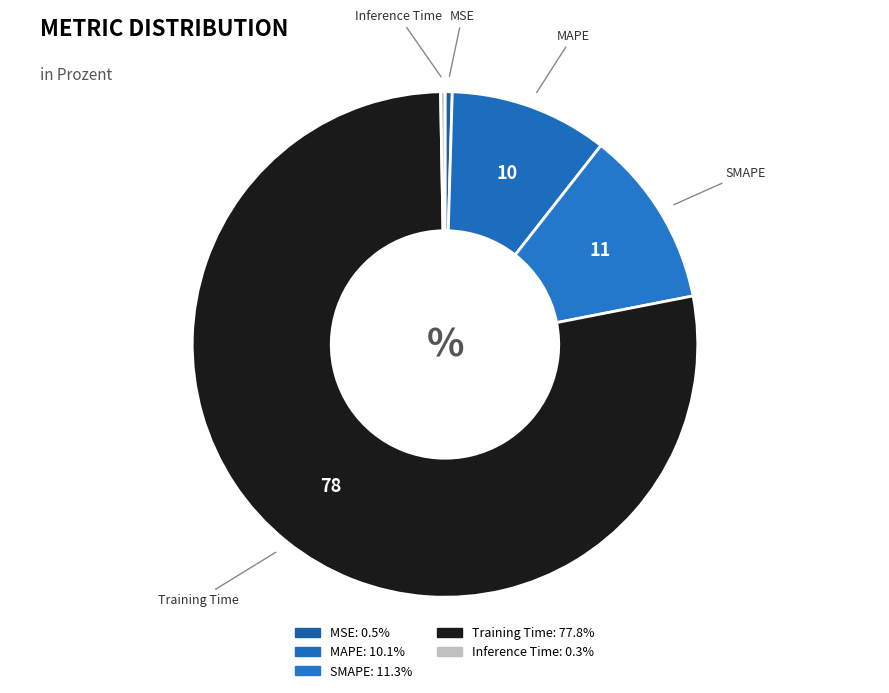

Which slice is the largest?

Training Time